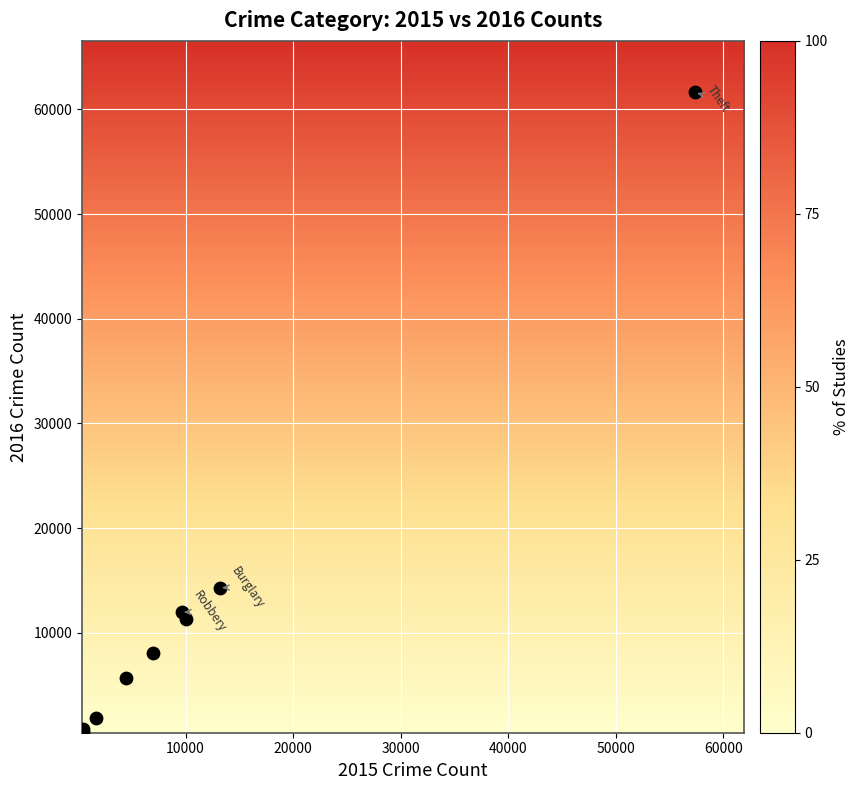

What Y value in the scatter plot is closest to 31068?

14289